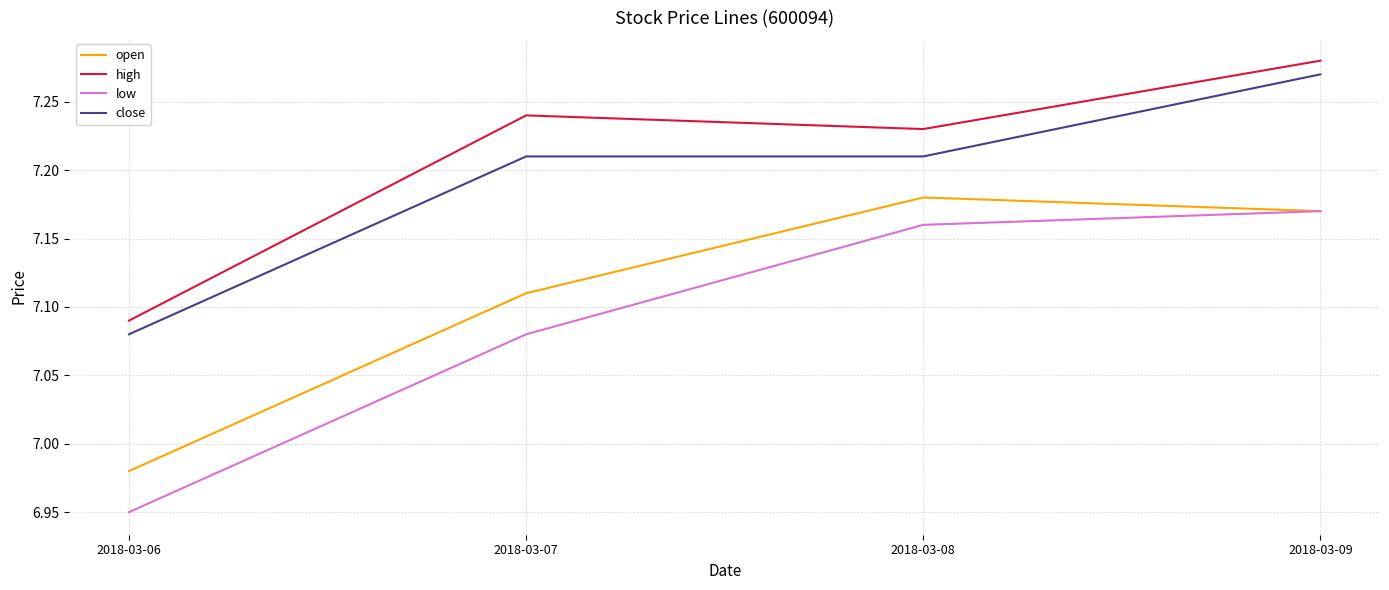

Where is the first local minimum for high?

2018-03-08